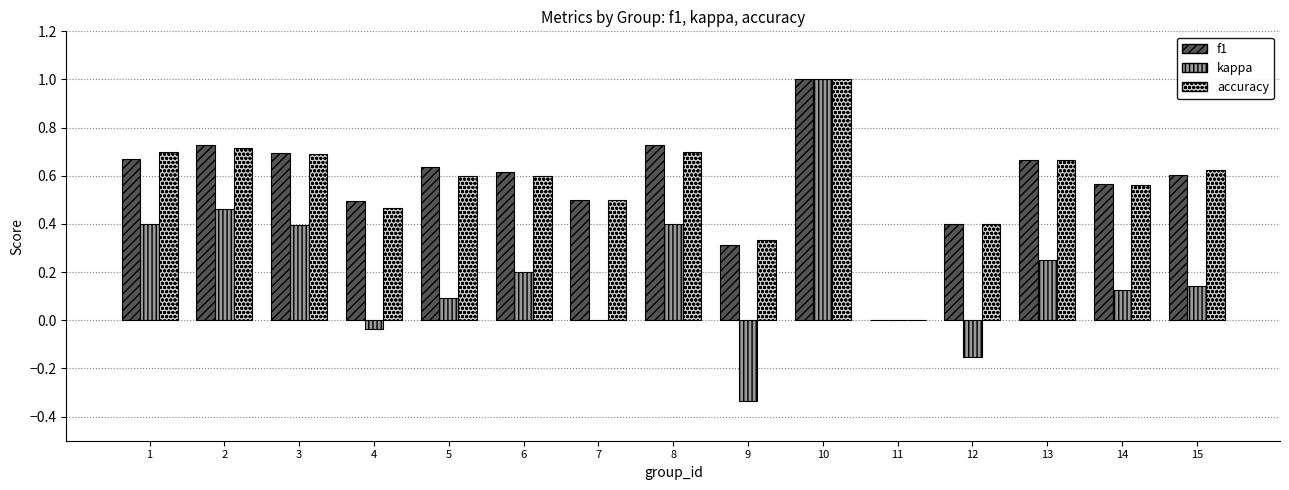

What are all the series names shown in the legend?

f1, kappa, accuracy